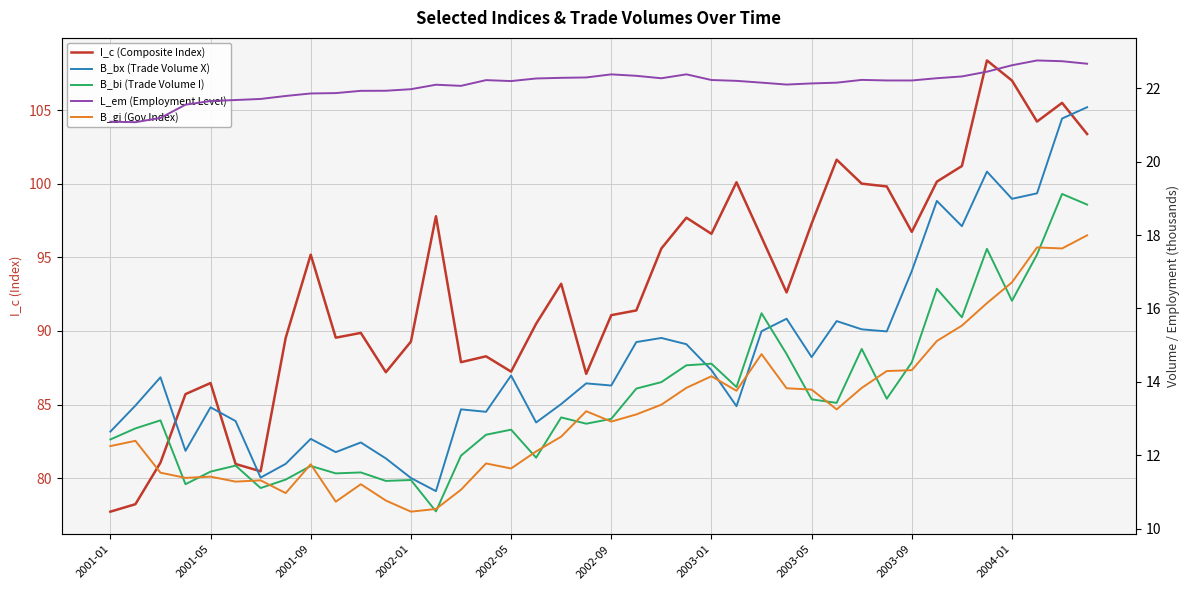

What is the difference between the maximum and minimum values in the B_bx (Trade Volume X) series?

10.5